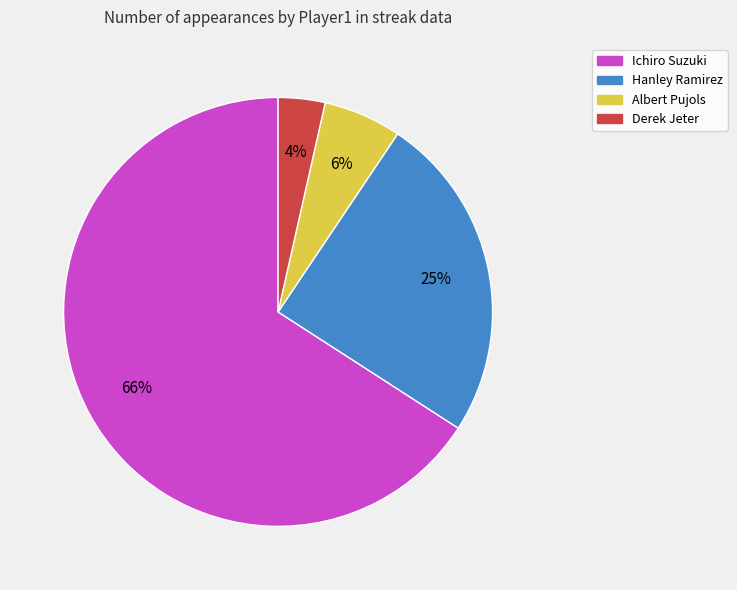

Is it true that Ichiro Suzuki is 66% of the pie?

True